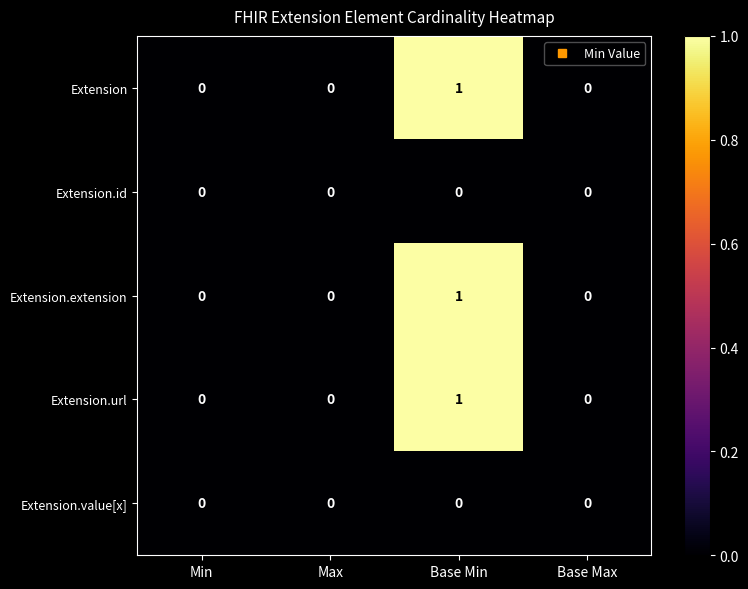

How many categories are shown in the chart?

4